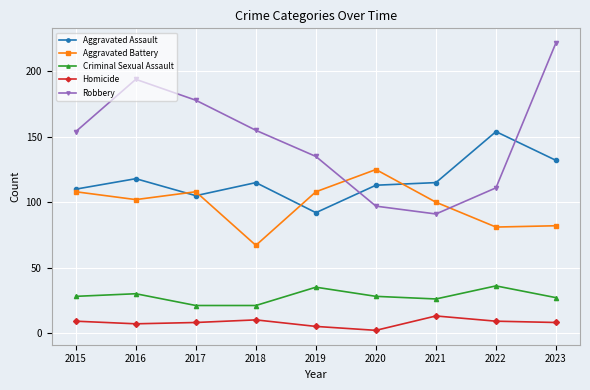

True or false: Homicide and Criminal Sexual Assault intersect in this chart.

False